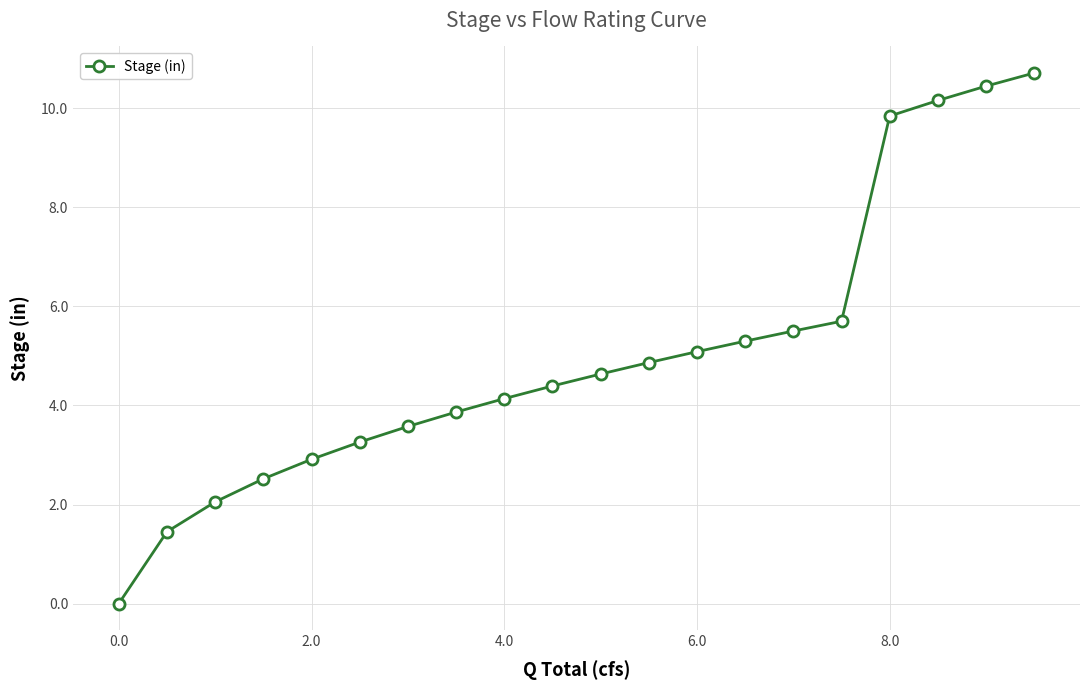

What is the sum of all values?

100.4